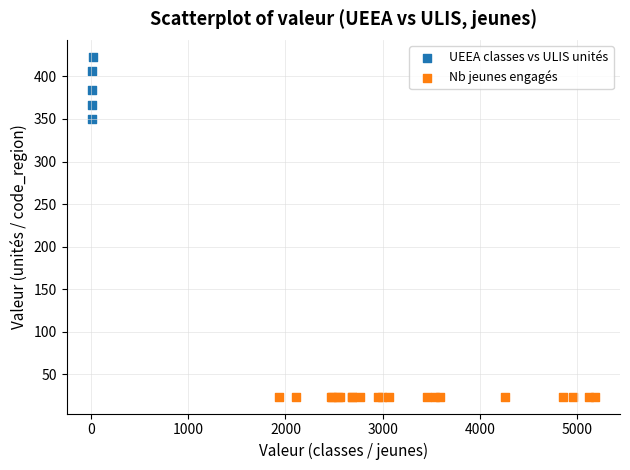

Which series reaches the maximum Y coordinate?

UEEA classes vs ULIS unités